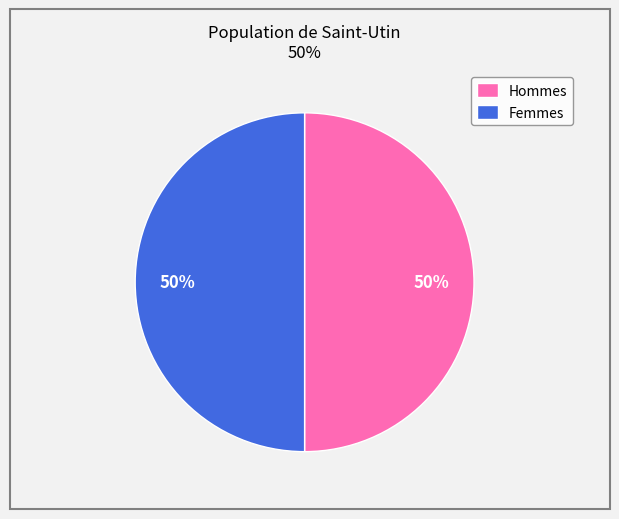

Approximately how many times larger is the value at Femmes compared to Hommes?

1.0